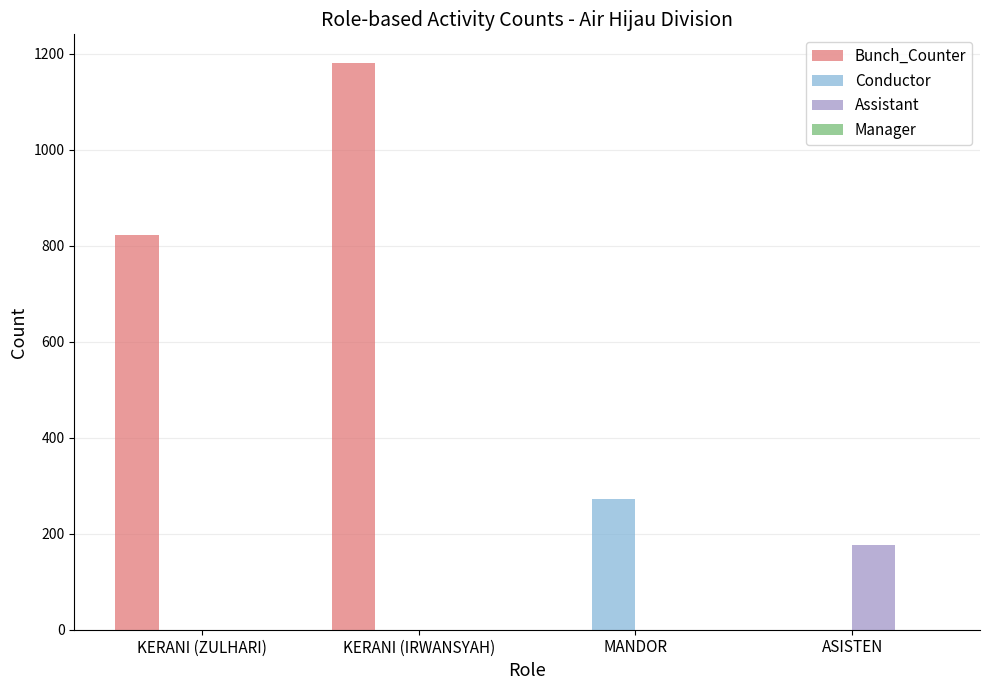

Which series changed the most between KERANI (ZULHARI) and KERANI (IRWANSYAH)?

Bunch_Counter